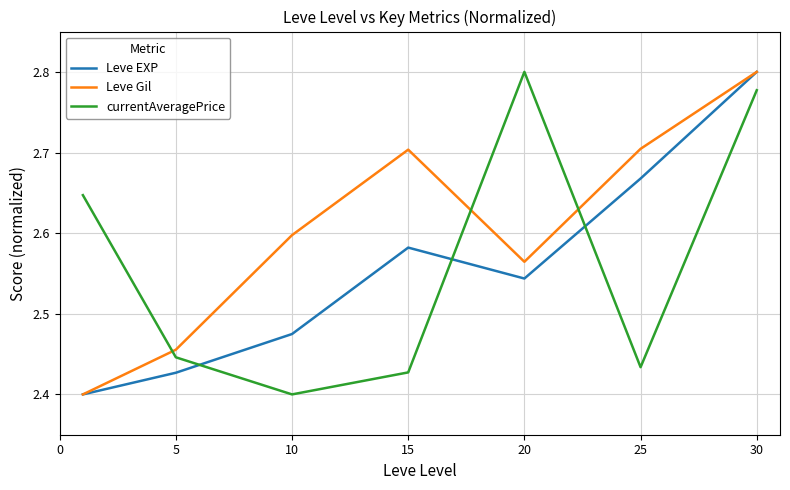

Which series has the largest total across all categories?

Leve Gil